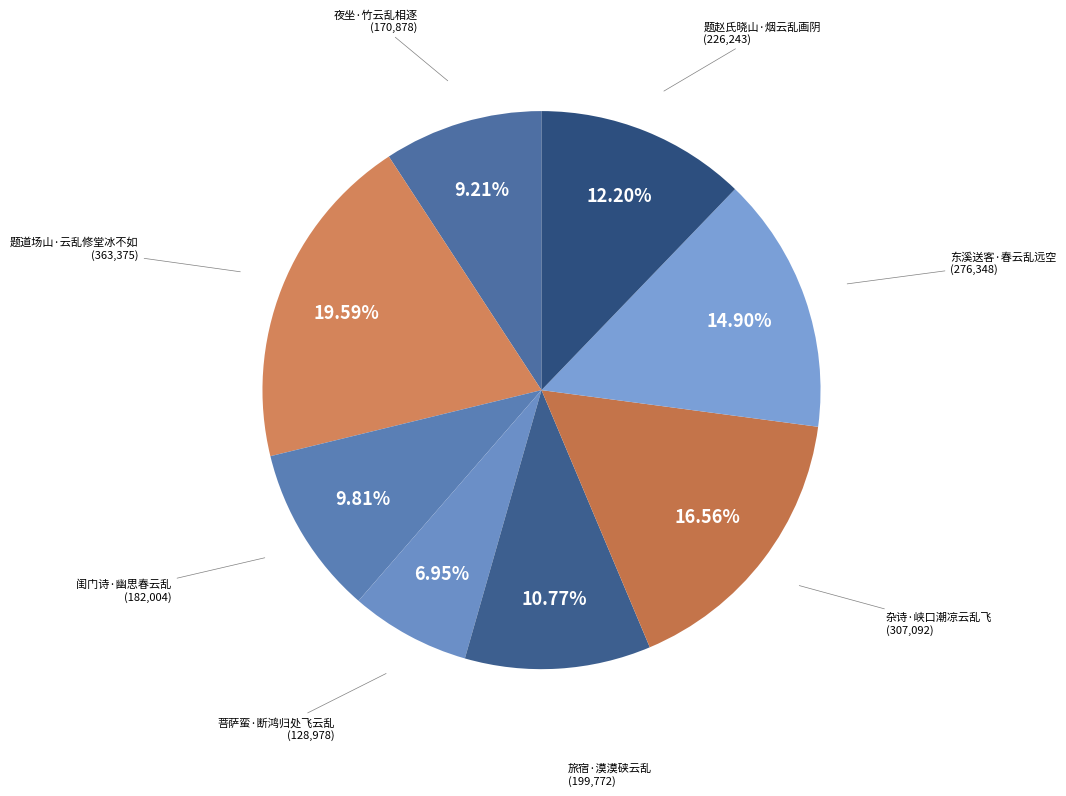

What is the largest slice in the pie chart?

题道场山·云乱修堂冰不如